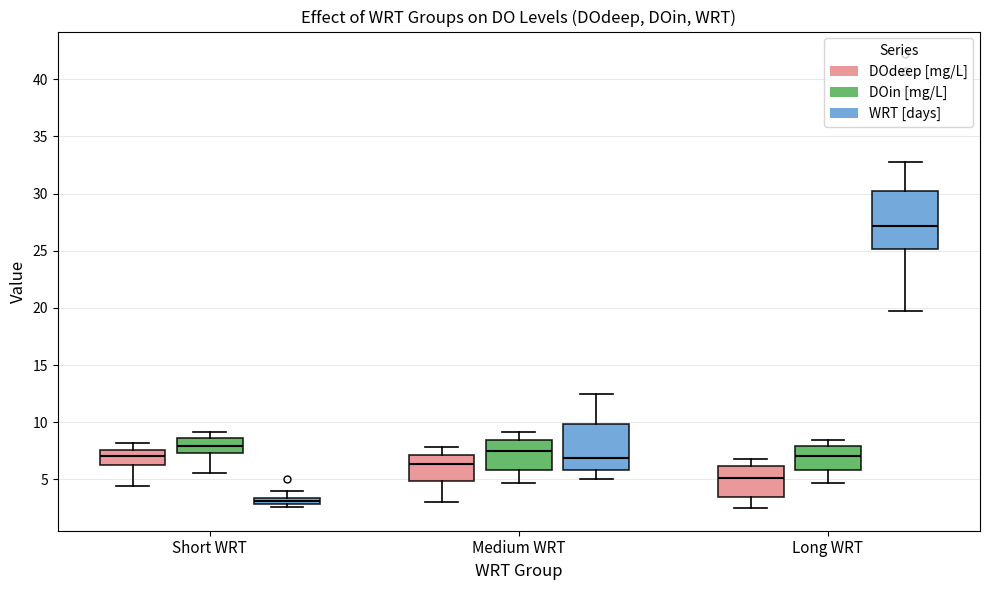

Which box has the highest median line?

Long WRT (WRT [days])